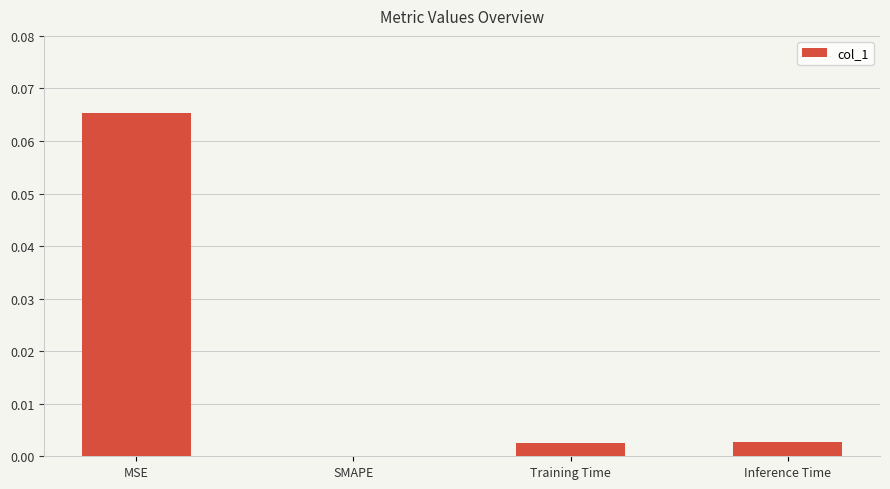

Is it true that the value at Inference Time is 0.0?

True